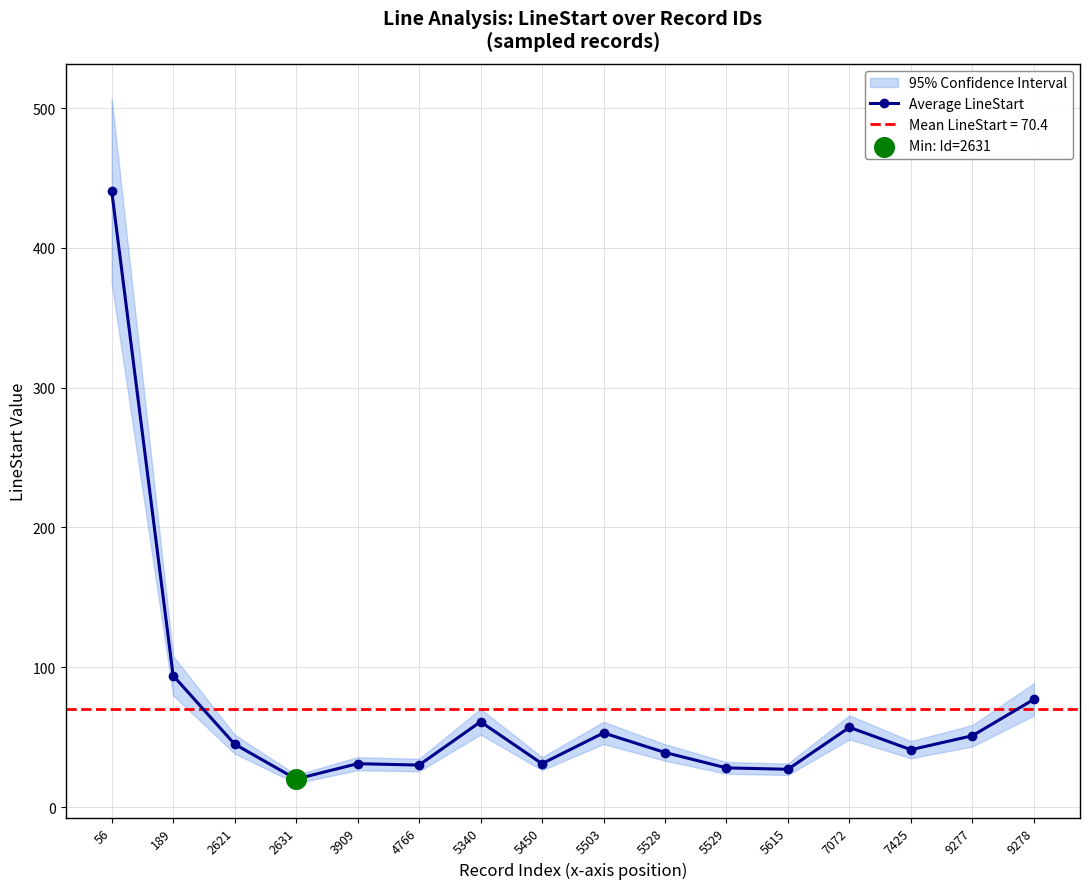

What is the ratio of the value at 5529 to the value at 7425?

0.7